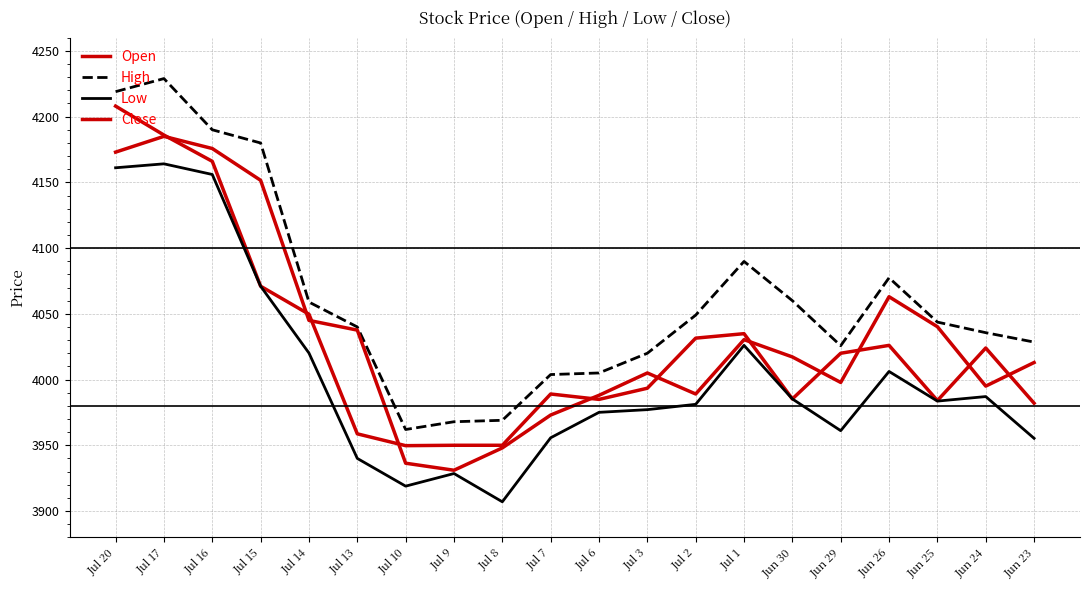

How many lines are shown in the chart?

4